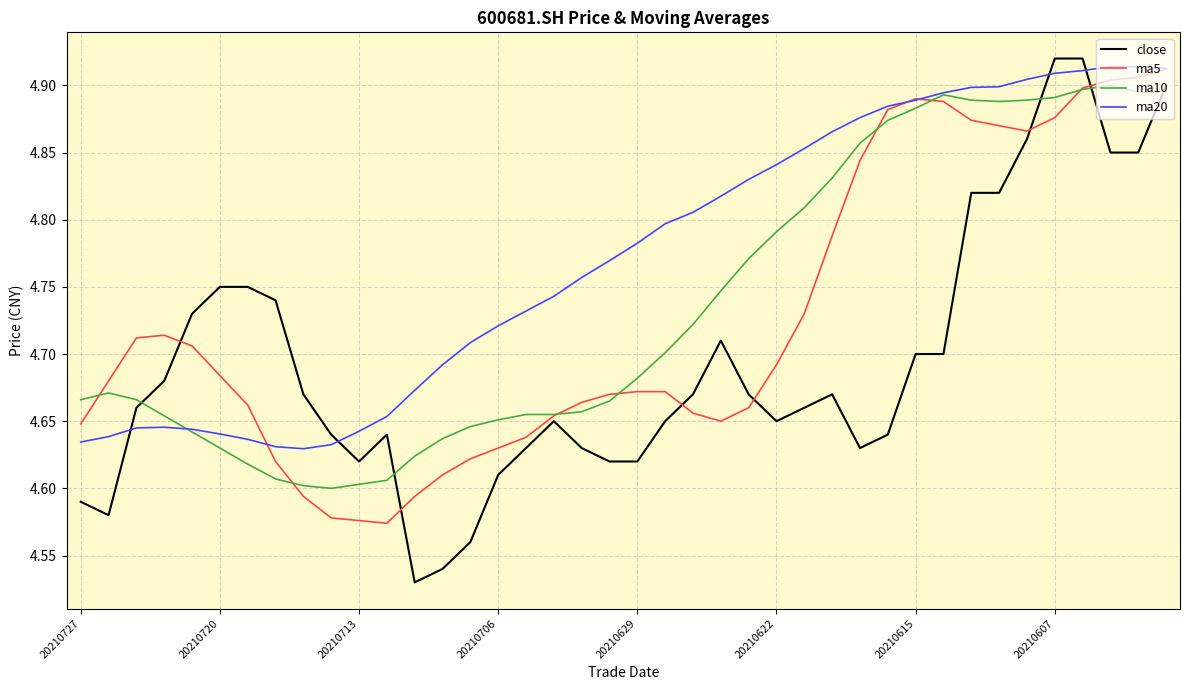

True or false: ma10 and close intersect in this chart.

True